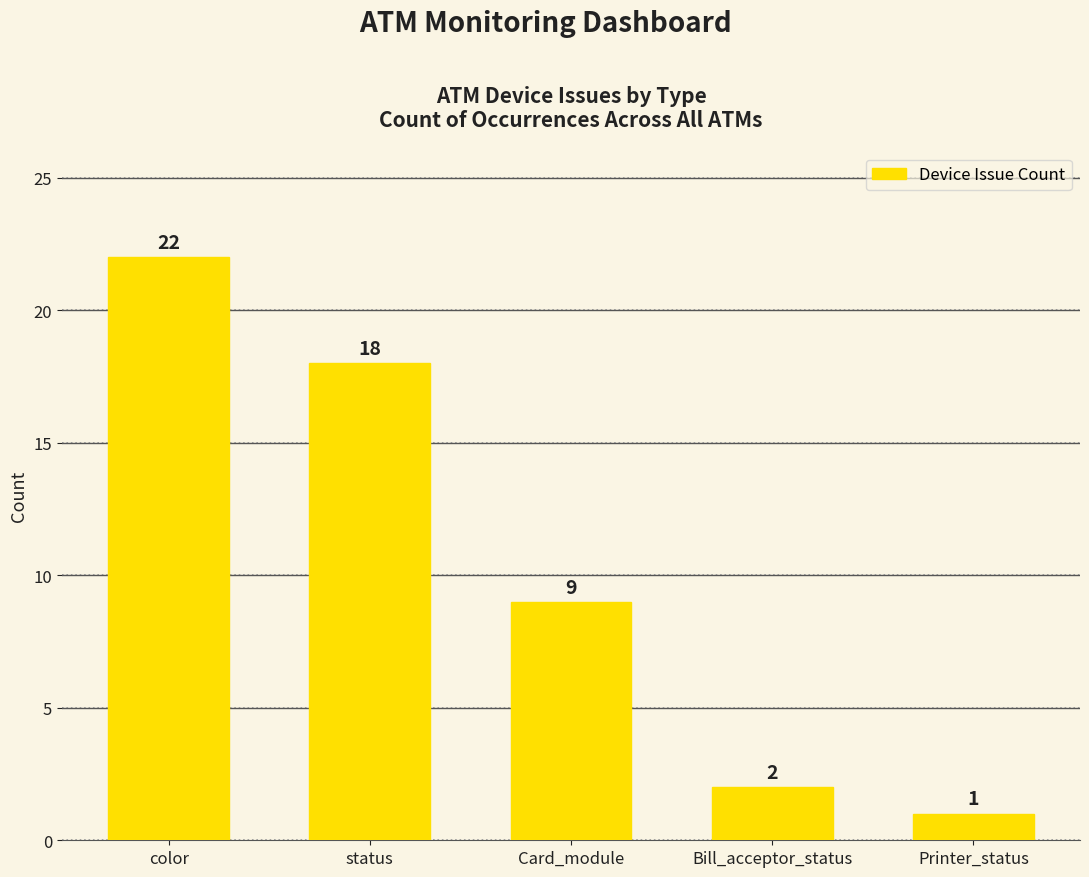

Rank the categories by value from highest to lowest.

color, status, Card_module, Bill_acceptor_status, Printer_status